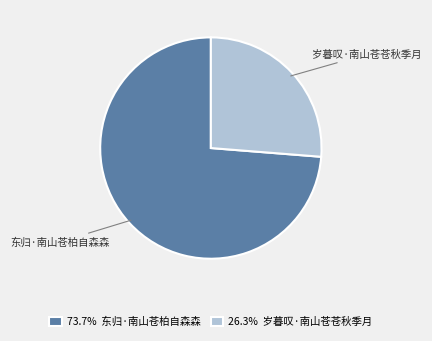

Approximately how many times larger is the value at 东归·南山苍柏自森森 compared to 岁暮叹·南山苍苍秋季月?

2.8